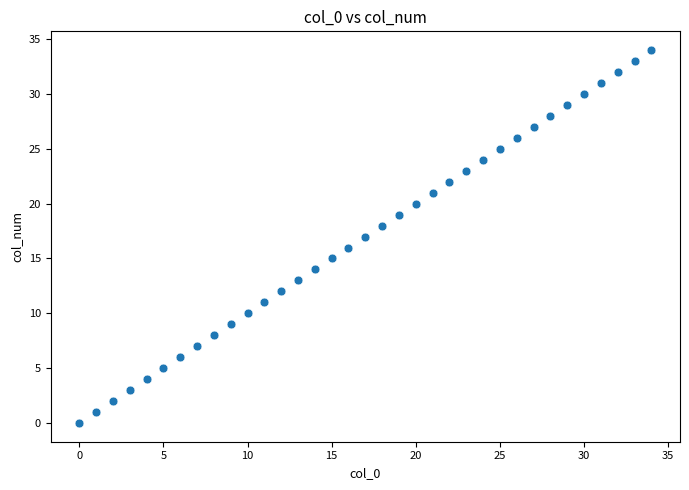

What is the range of Y values (max minus min)?

34